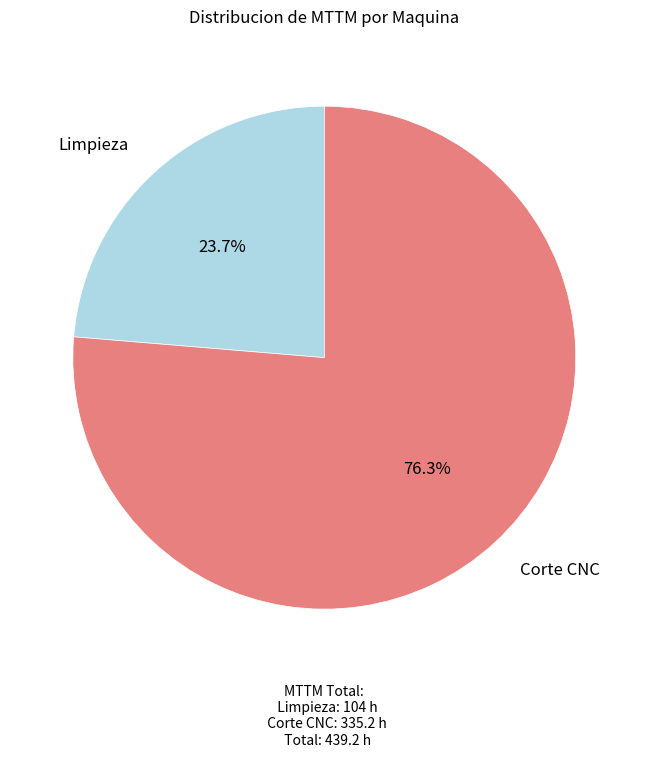

Approximately how many times larger is the value at Limpieza compared to Corte CNC?

0.3